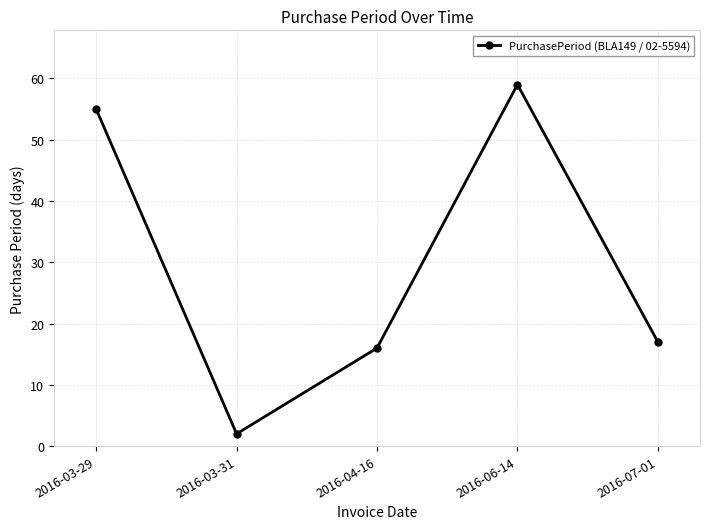

At which label is the value closest to 30?

2016-07-01